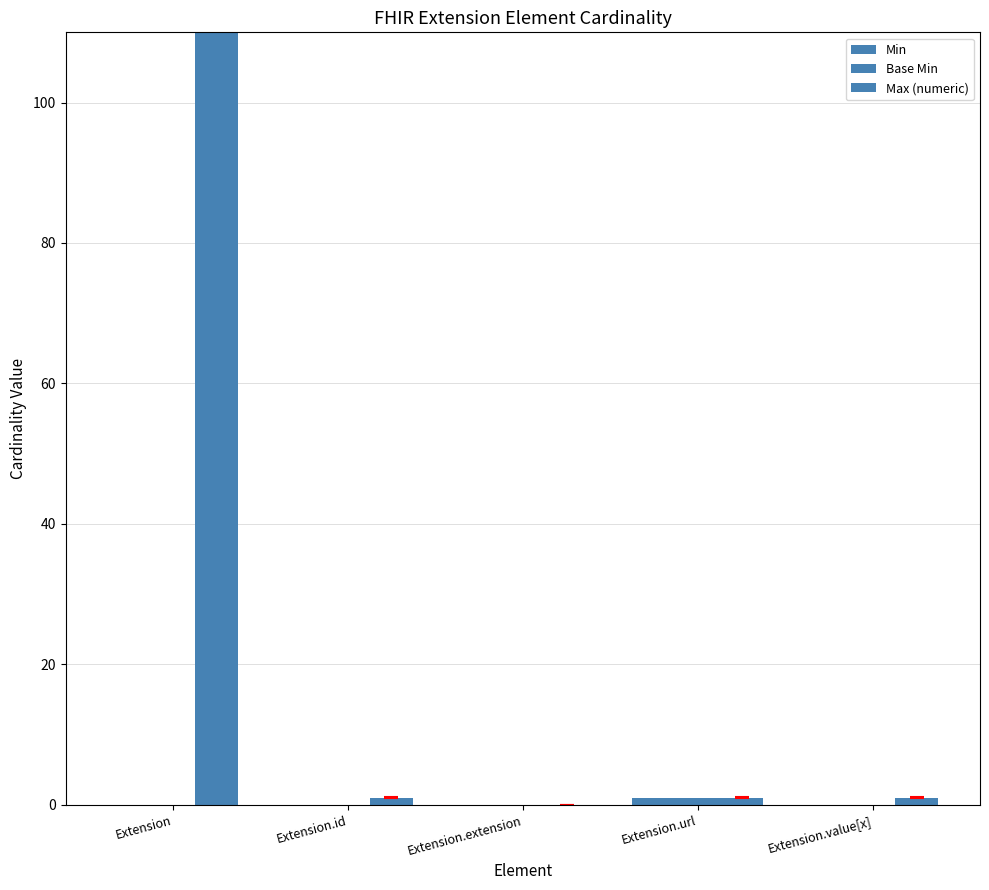

What is the label of the 4th bar from the right?

Extension.id